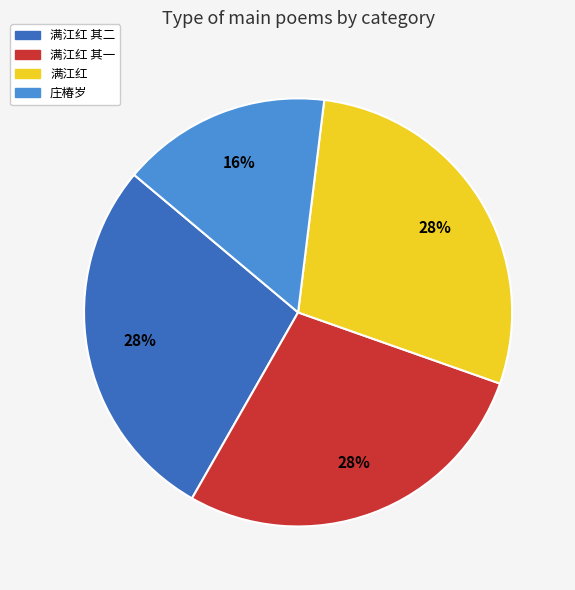

What is the ratio of the value at 满江红 to the value at 庄椿岁?

1.8